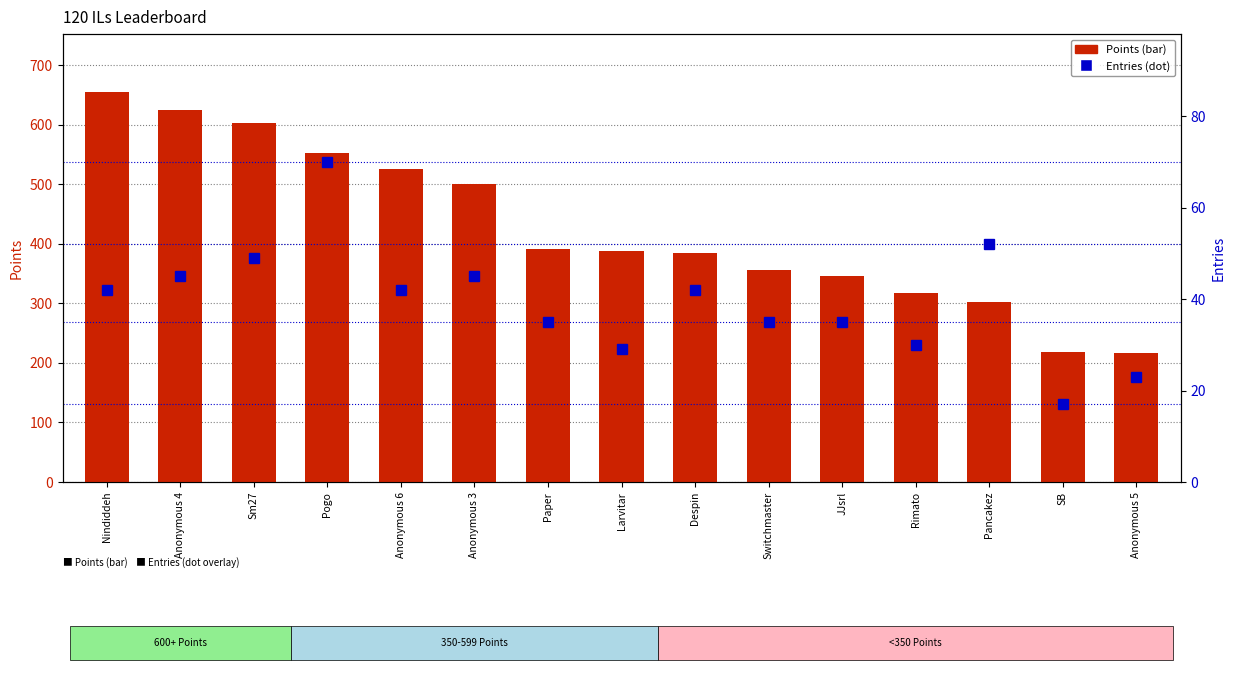

How many data points in Points are above 387?

7